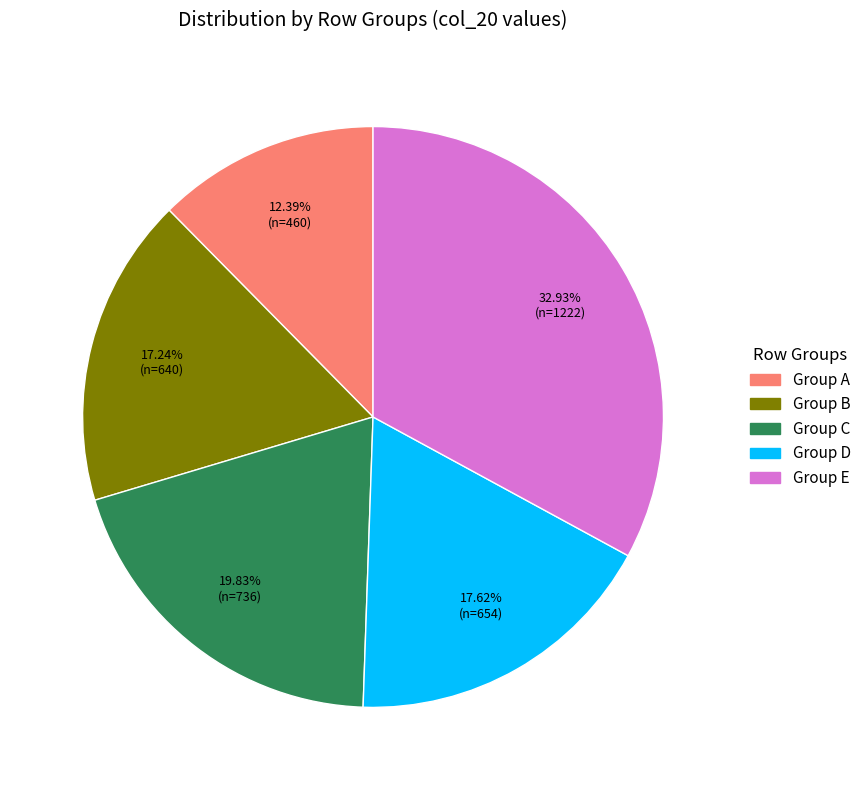

Does any single category account for the majority?

No